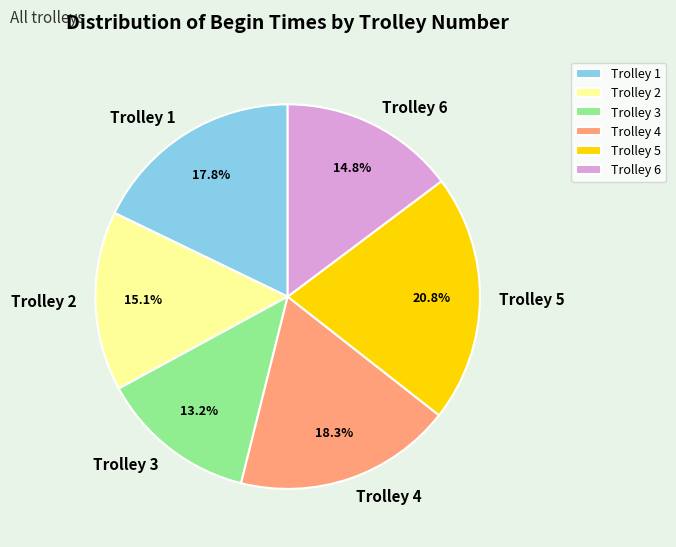

To the nearest percent, what is the average slice percentage?

17%